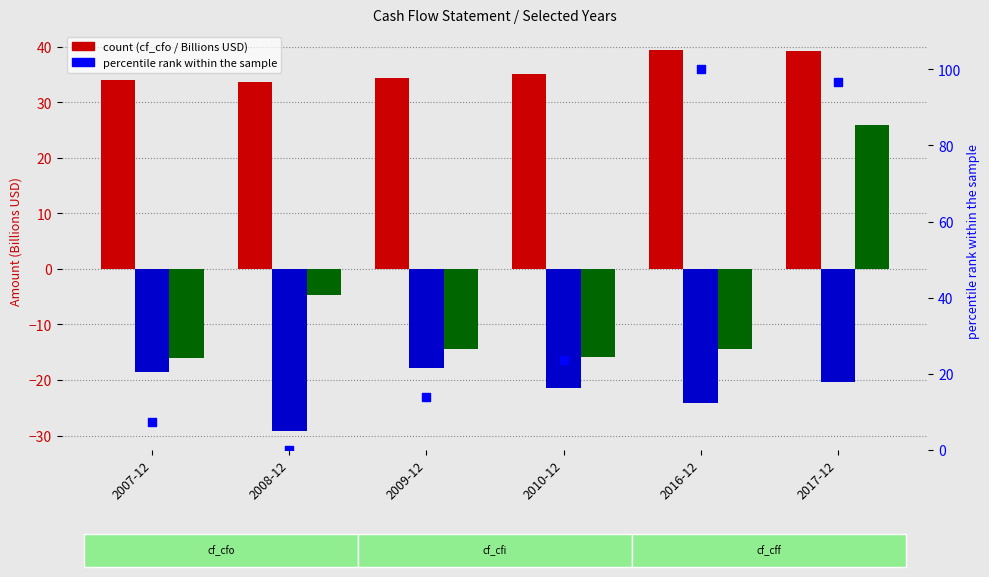

At how many categories does at least one series exceed 41?

2